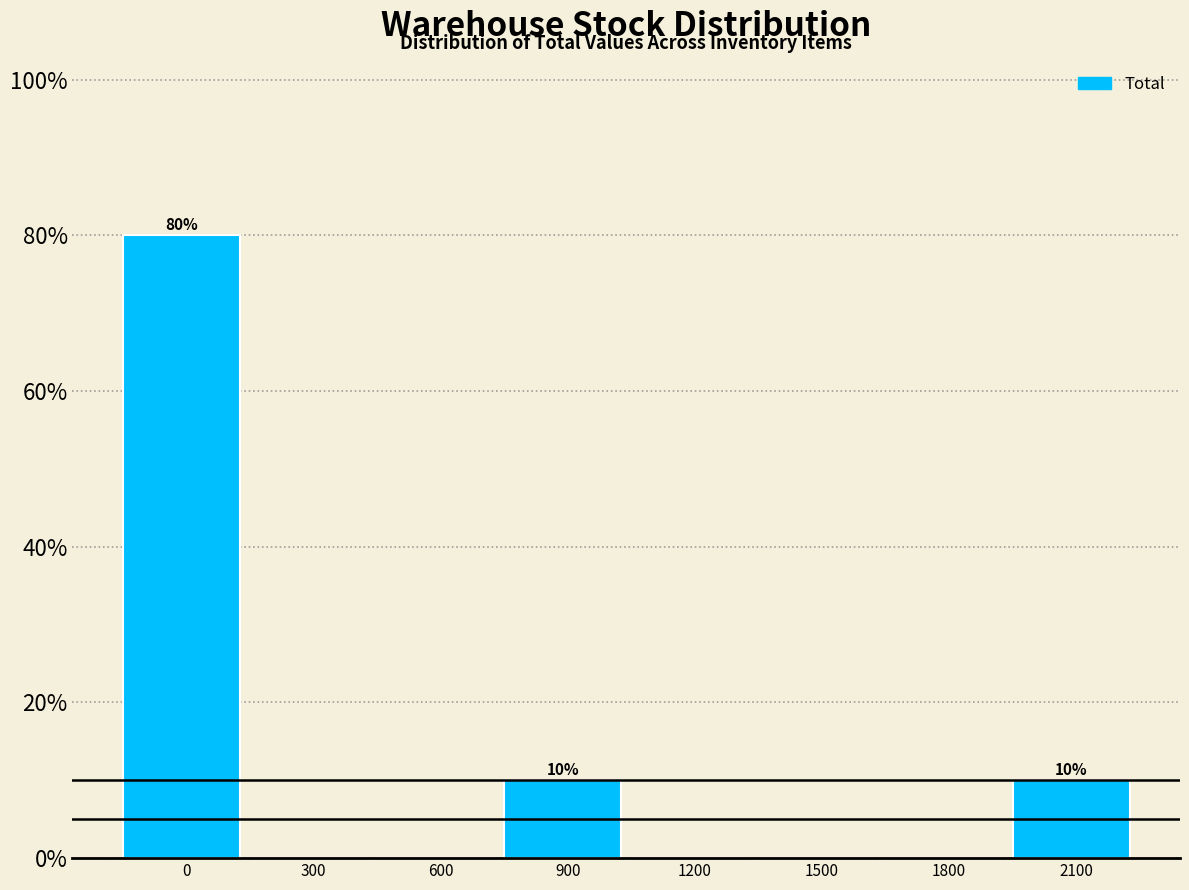

Reading right to left, transcribe all the data shown in this chart.

2100=10	1800=0	1500=0	1200=0	900=10	600=0	300=0	0=80